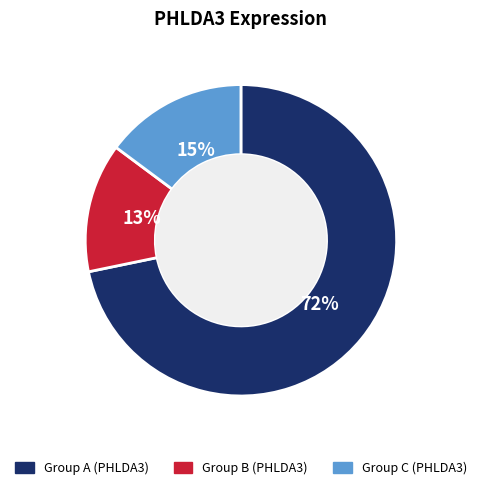

Is there a majority slice in this chart?

Yes